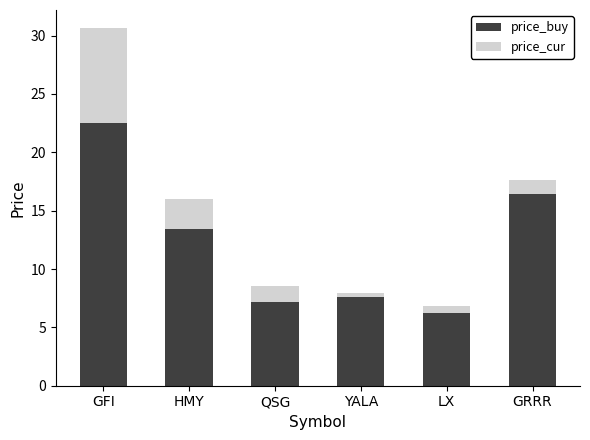

What is the total value across all series at GFI?

30.7